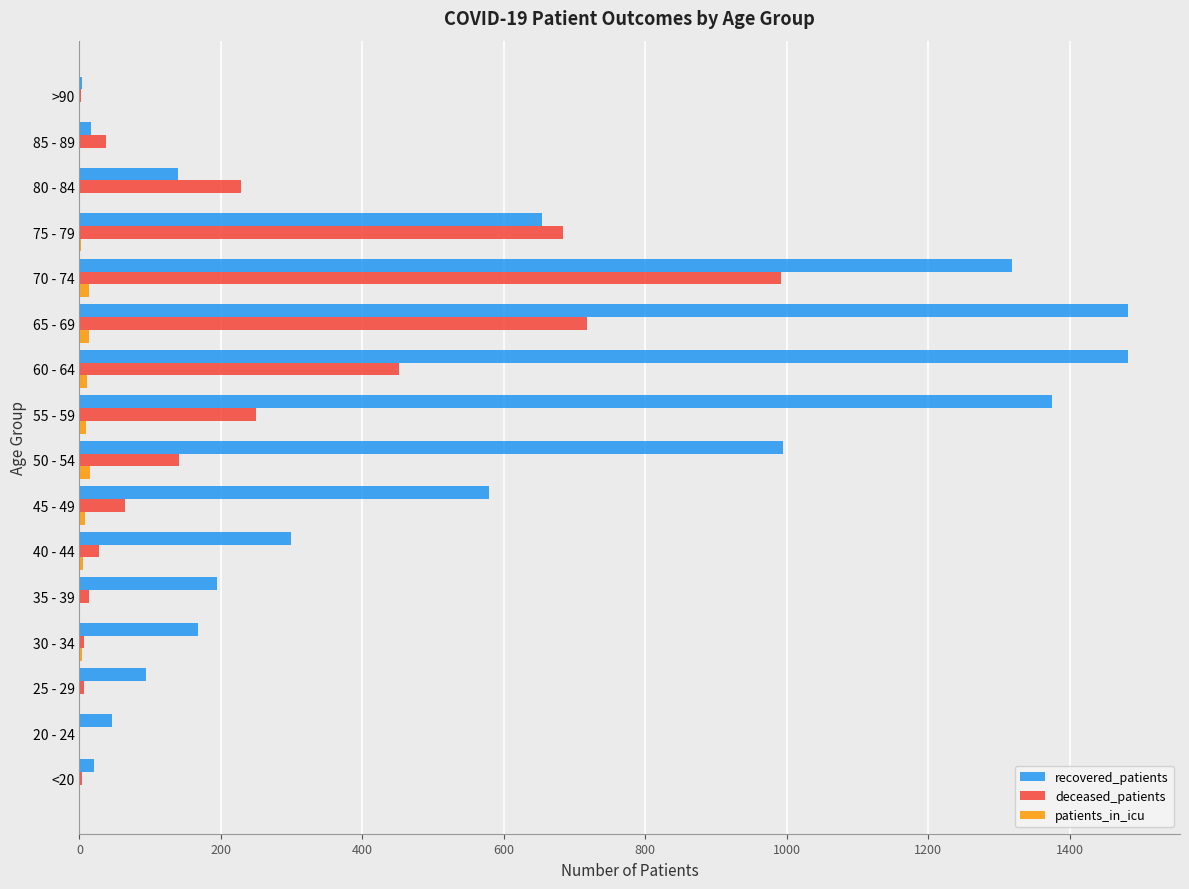

Which series has the largest total across all categories?

recovered_patients